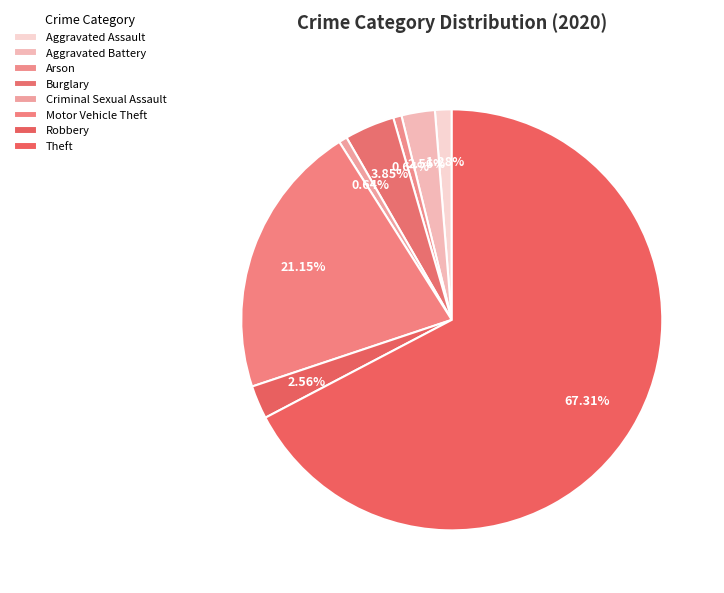

How many segments does this pie chart have?

8